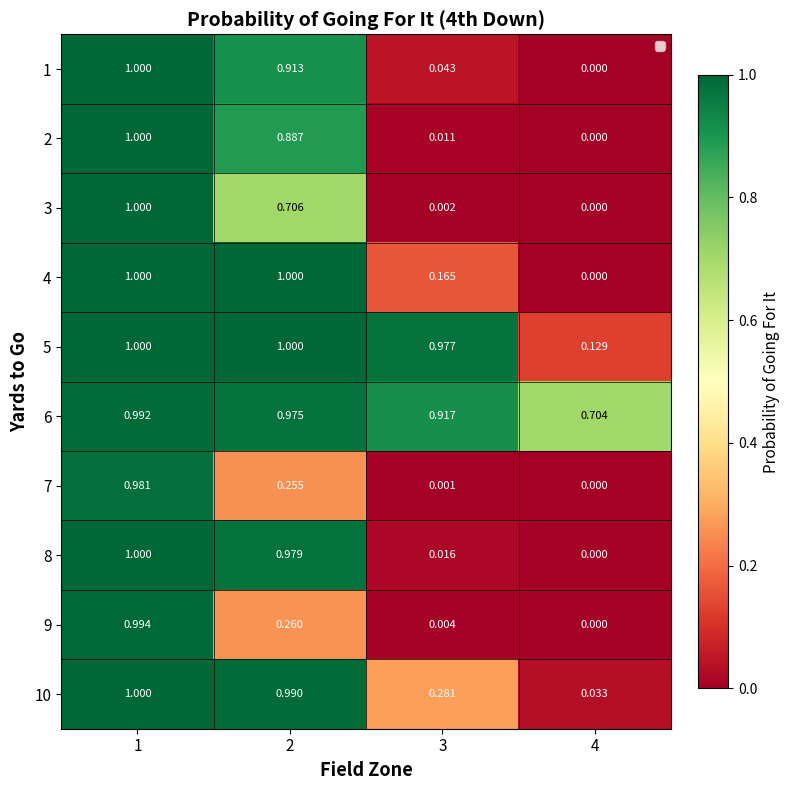

Is the value of 1 at 3 greater than the value of 3 at 3?

Yes